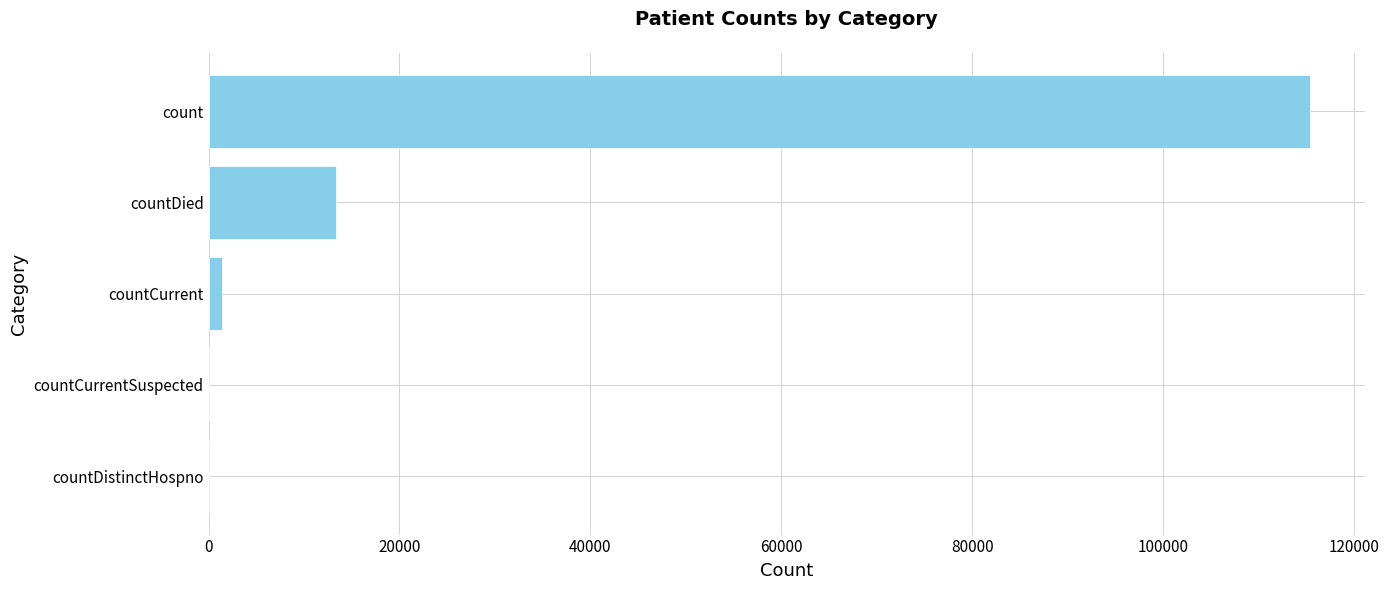

Which has a higher value, count or countCurrent?

count